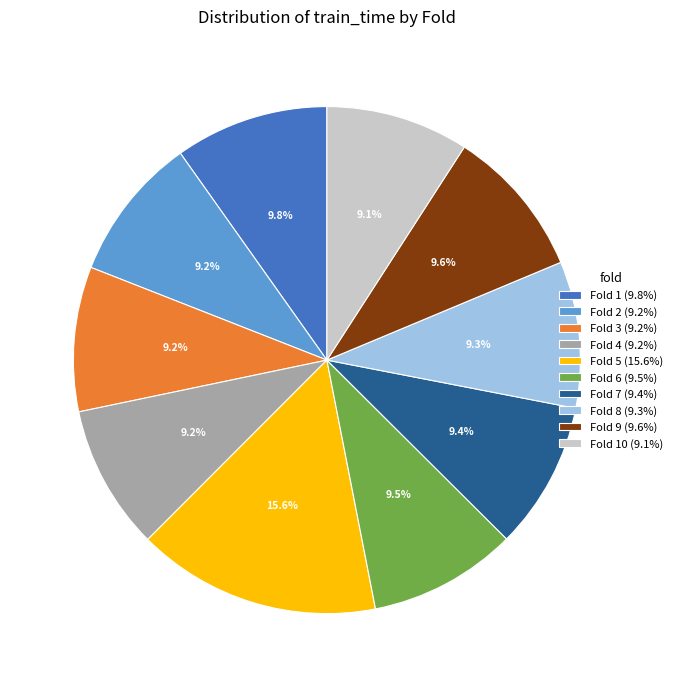

Is Fold 5 (15.6%) the majority of the pie?

No